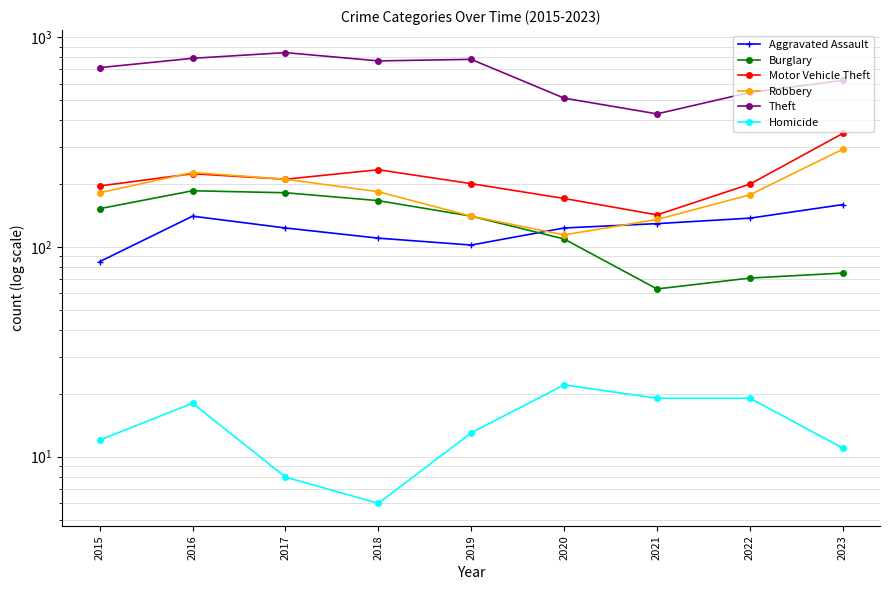

List the labels in order of Aggravated Assault value, largest first.

2023, 2016, 2022, 2021, 2017, 2020, 2018, 2019, 2015